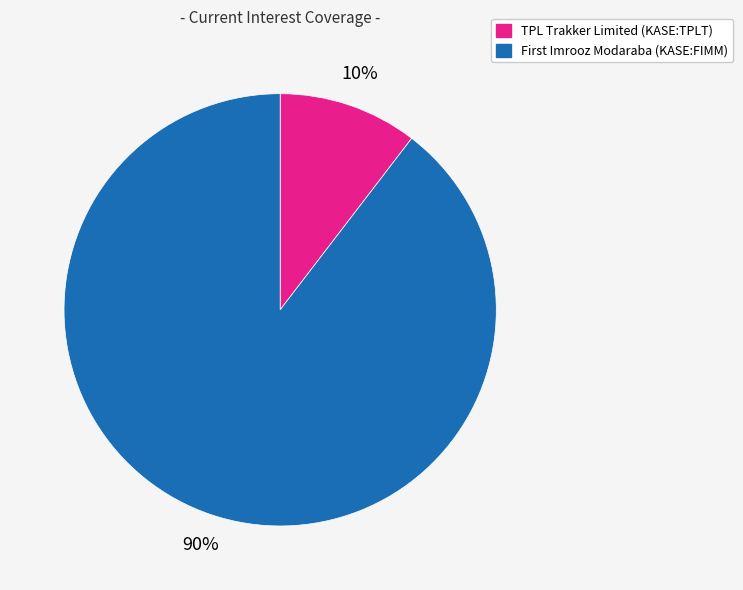

Does any single category account for the majority?

Yes